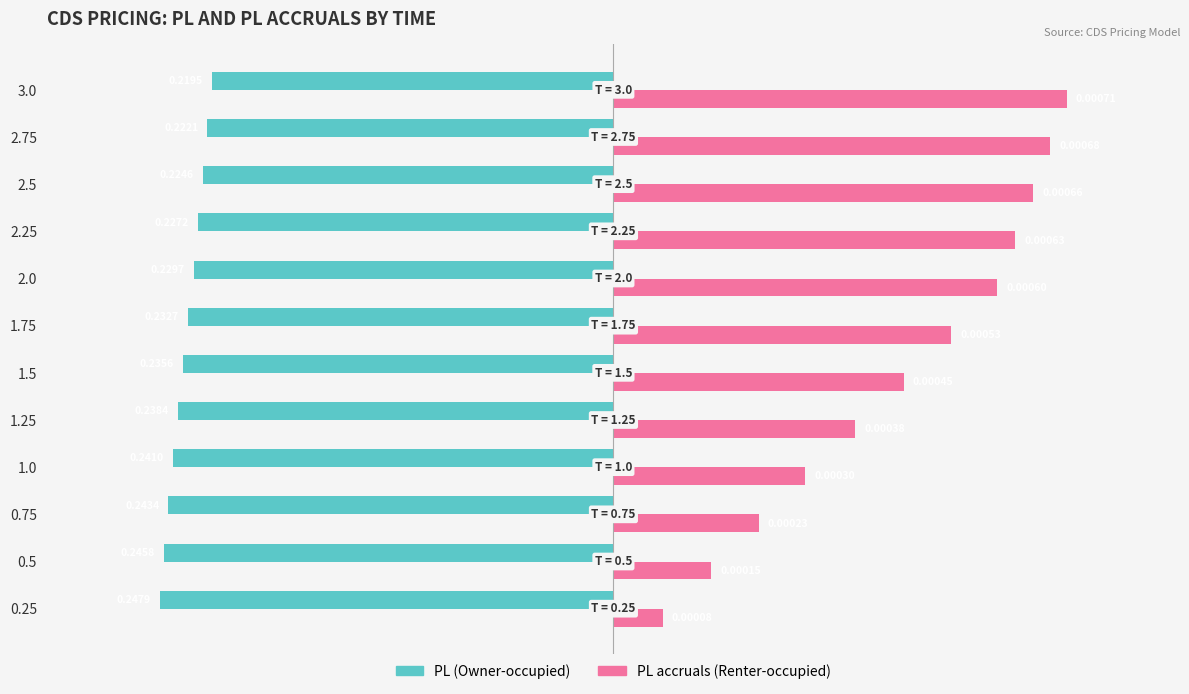

Which series has the largest range (max minus min)?

PL accruals (Renter-occupied)